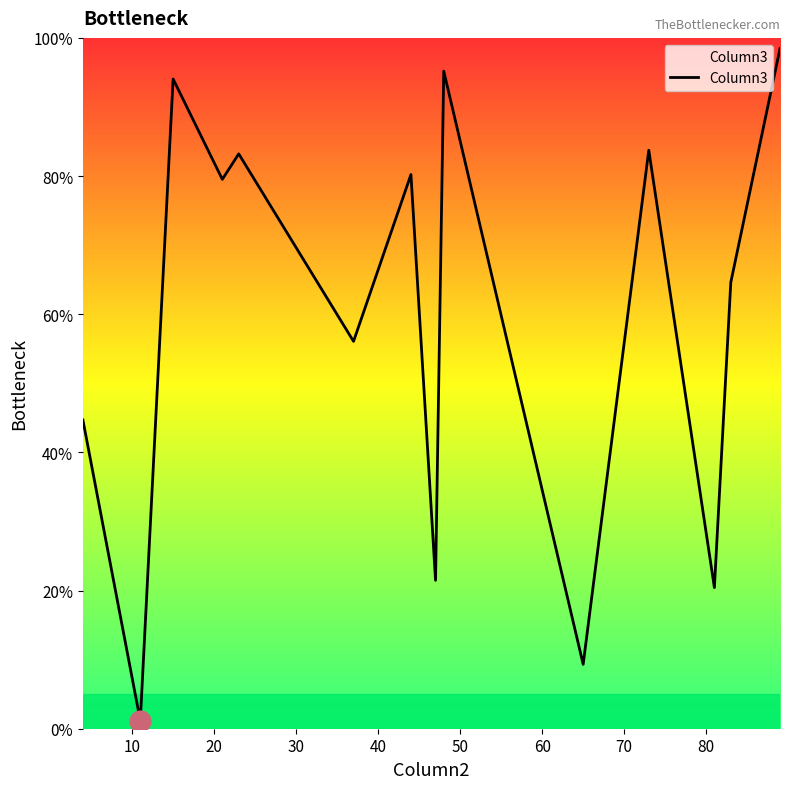

What is the difference between the maximum and minimum values?

97.3